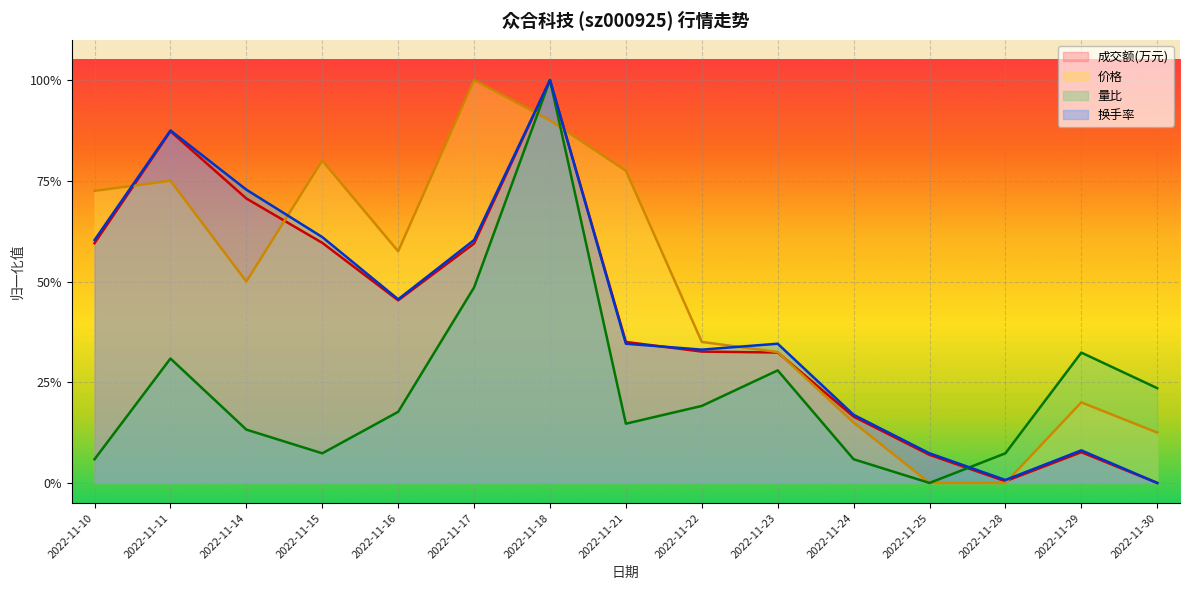

Does the chart display data point markers on the line(s)?

No